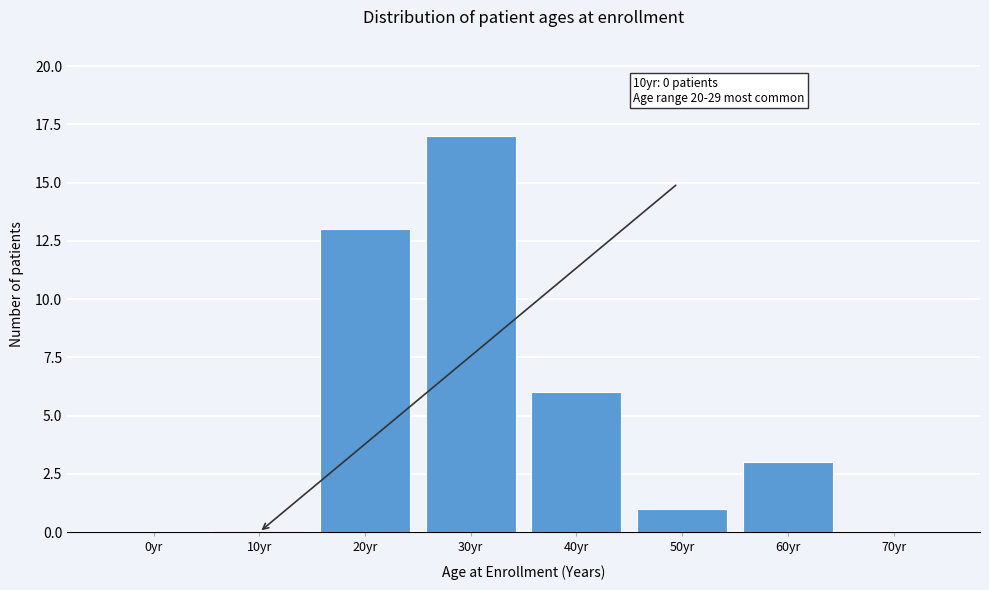

Reading left to right, extract all data points from this chart.

0yr=0	10yr=0	20yr=13	30yr=17	40yr=6	50yr=1	60yr=3	70yr=0